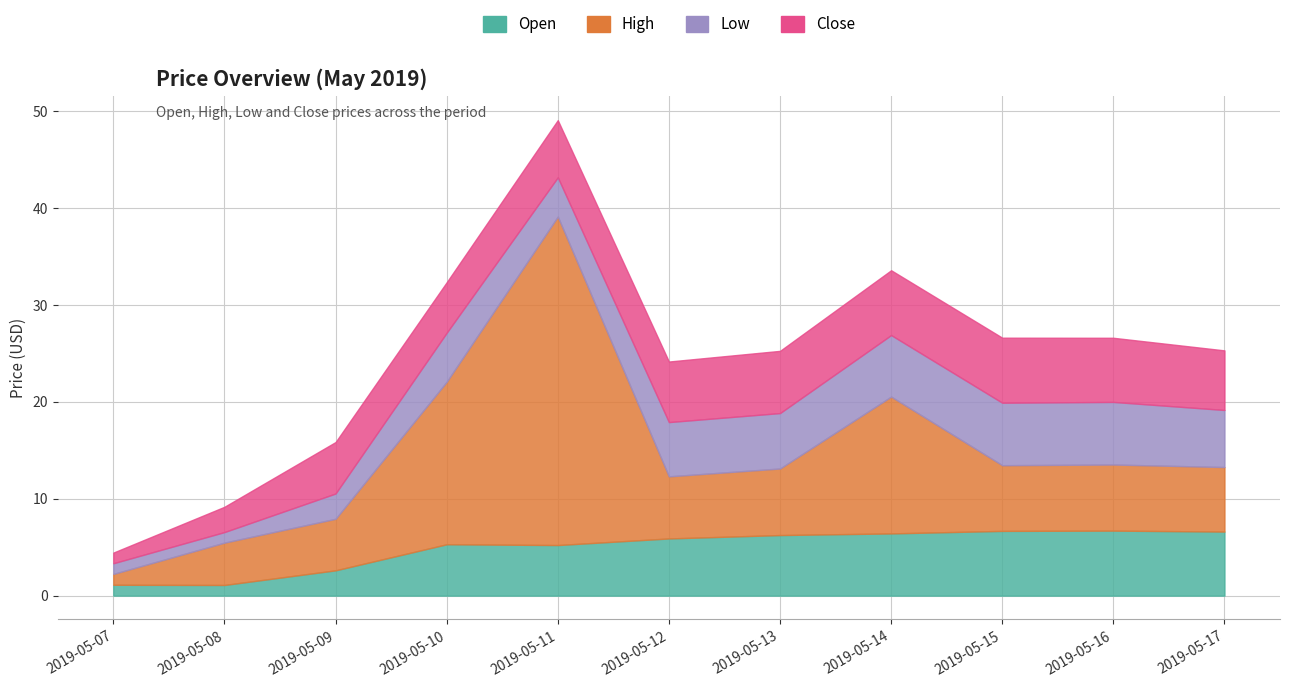

True or false: Low and Open intersect in this chart.

False